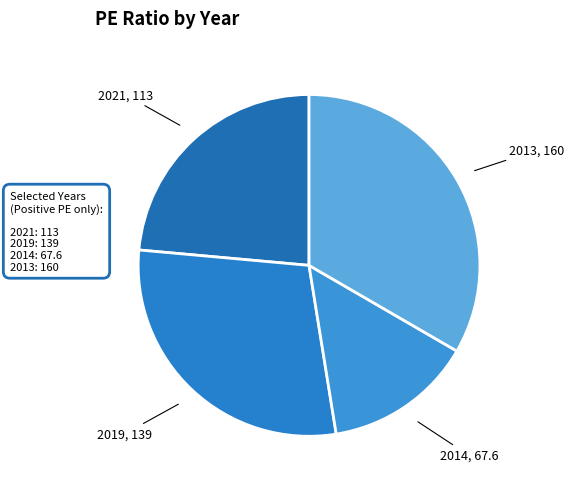

Count the number of slices in the pie.

4